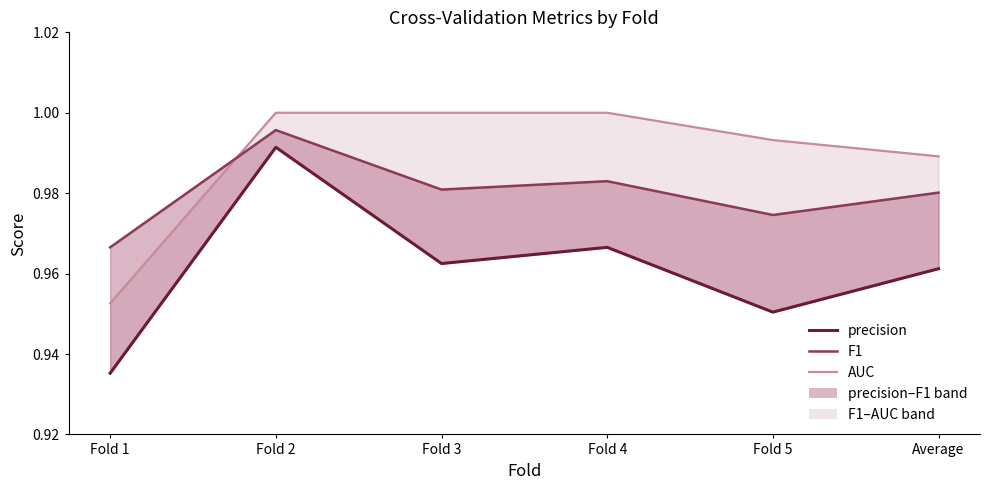

The value of precision at Fold 2 is 1.0. True or false?

True